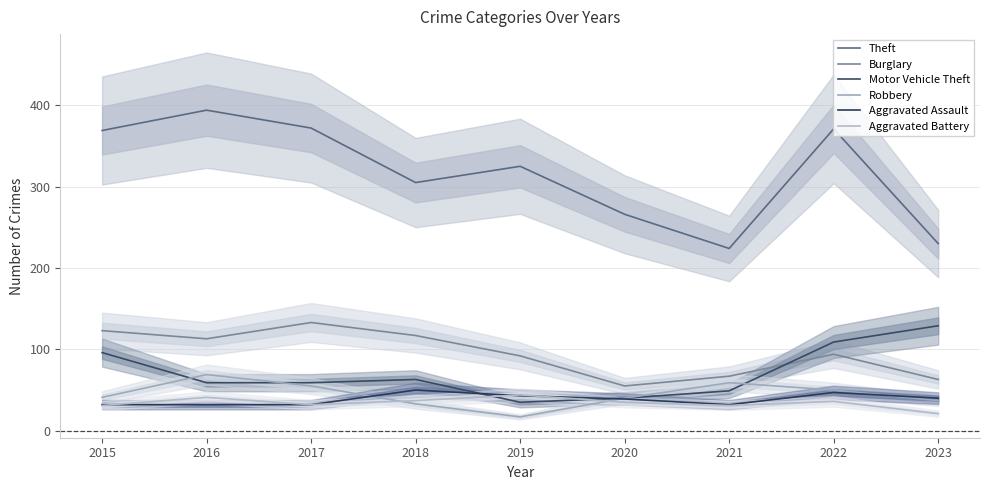

What are all the series names shown in the legend?

Theft, Burglary, Motor Vehicle Theft, Robbery, Aggravated Assault, Aggravated Battery